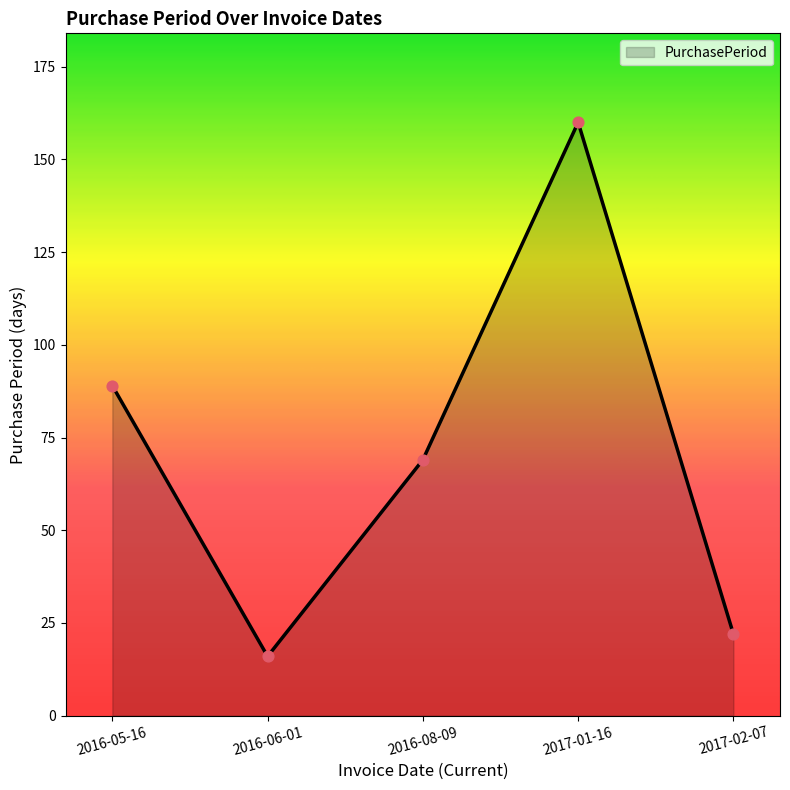

What is the change in value from 2016-08-09 to 2017-02-07?

-47